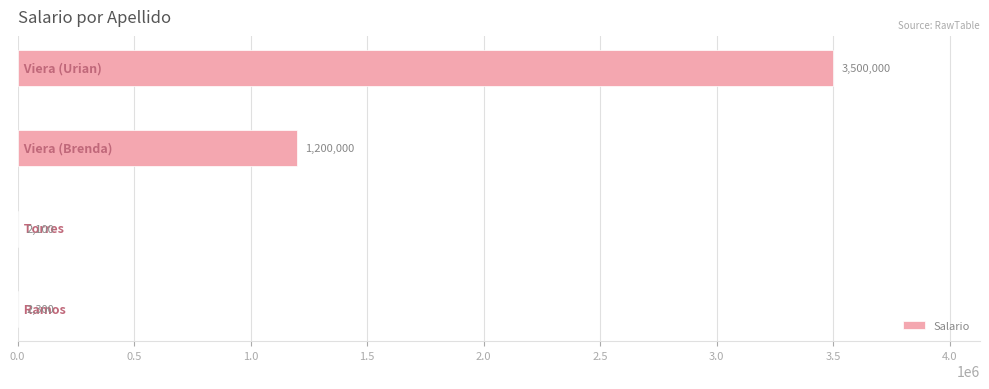

What is the greatest value displayed?

3500000